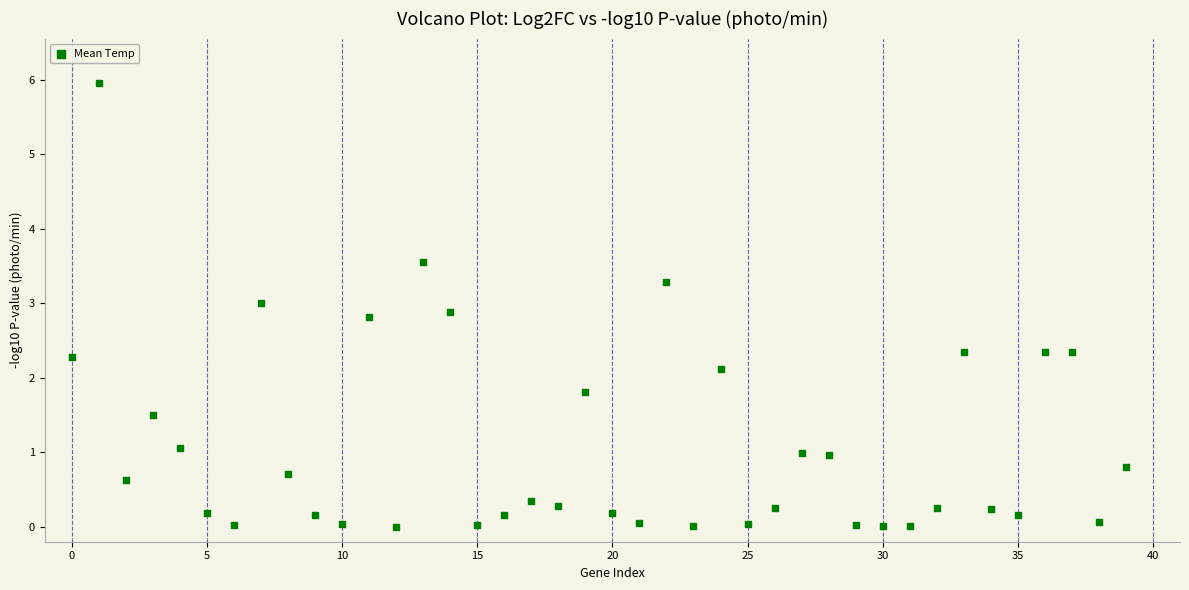

What Y value in the scatter plot is closest to 2?

2.1